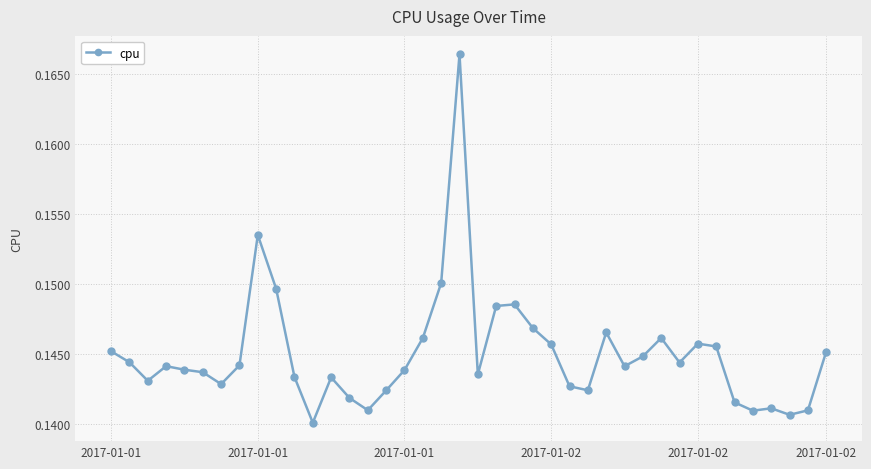

True or false: the data has more than 1 interior local peaks.

True